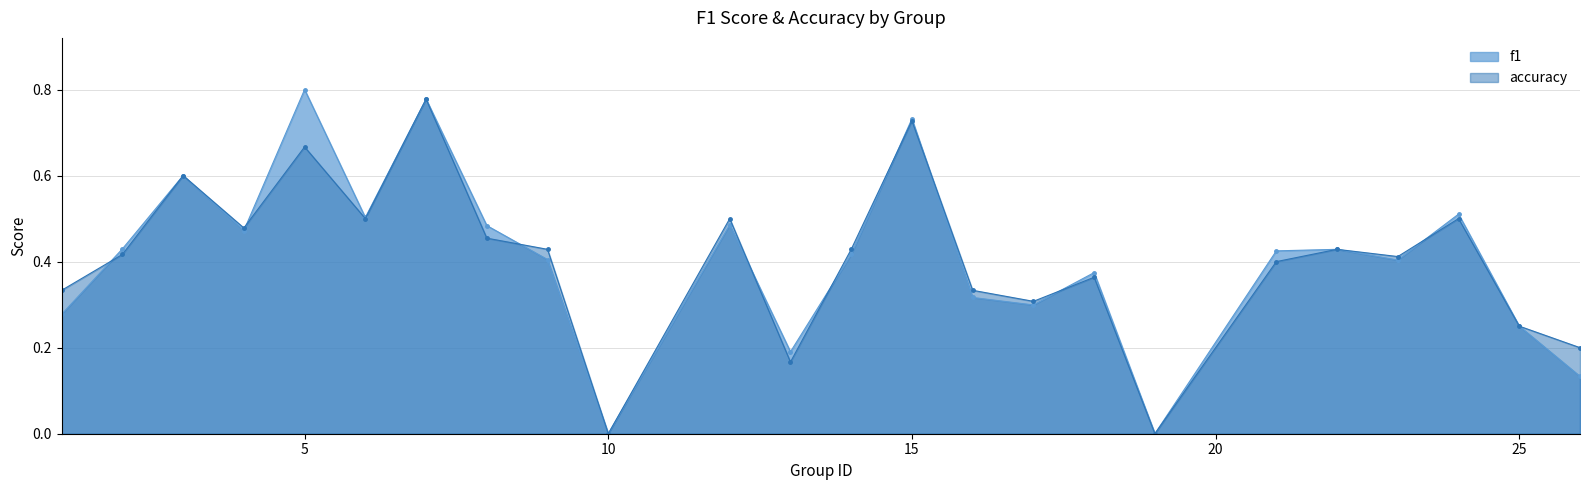

The value of accuracy at 12 is 0.5. True or false?

True